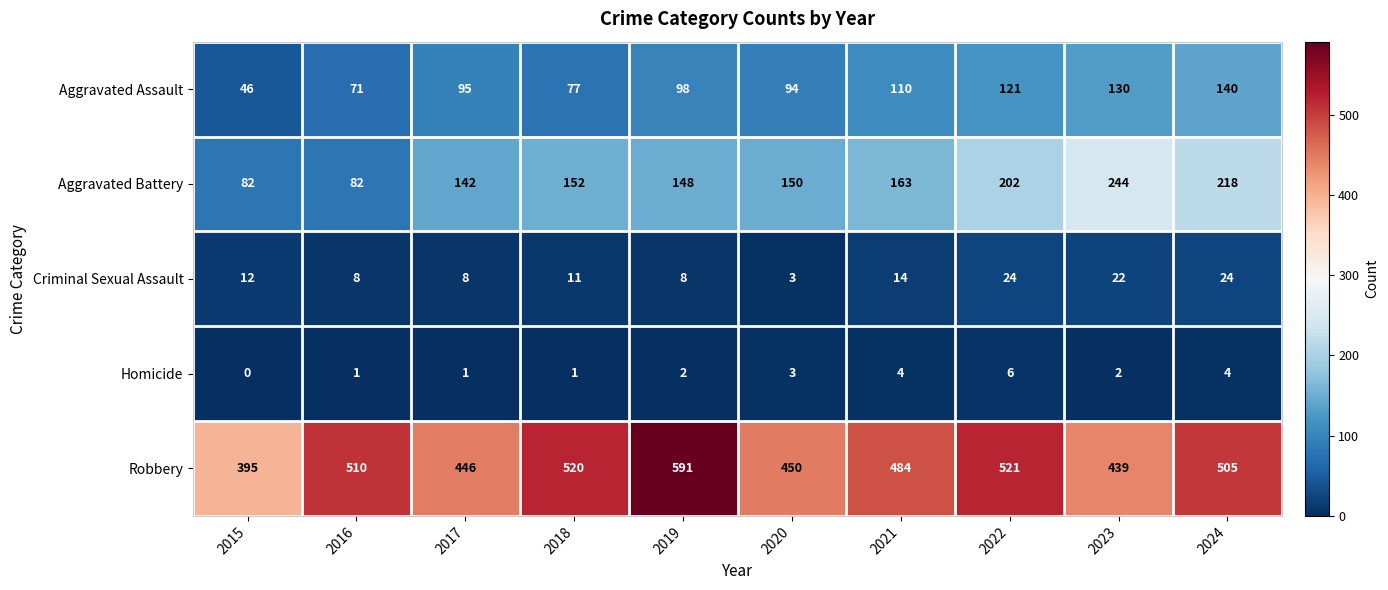

What is the lowest value of the Criminal Sexual Assault series?

3